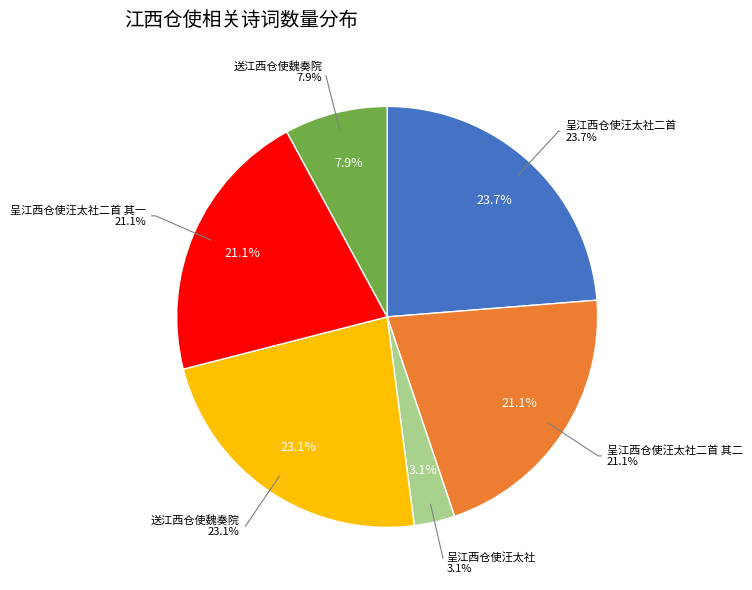

Approximately how many times larger is the value at 呈江西仓使汪太社二首 其一 compared to 送江西仓使魏奏院?

2.7